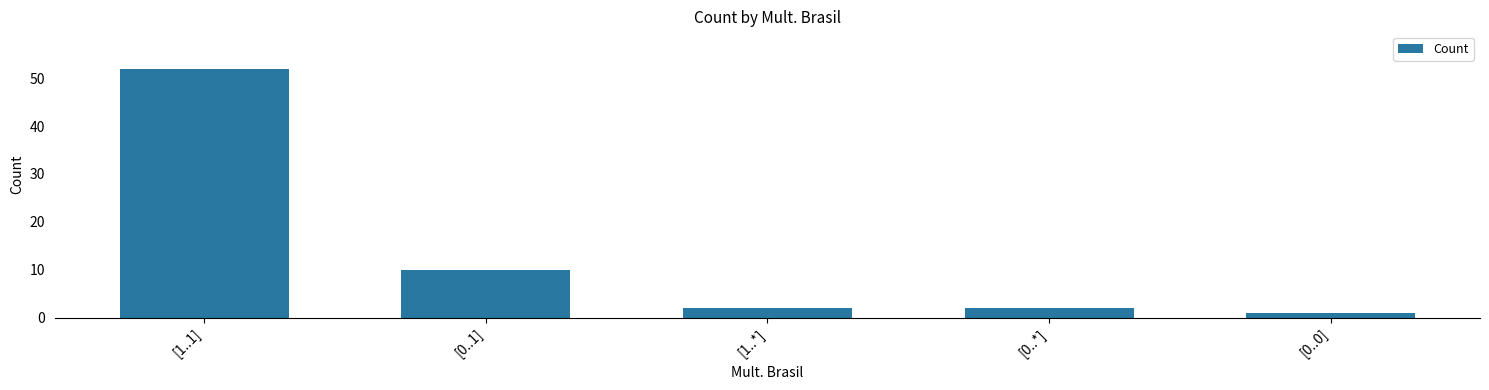

True or false: the data shows 1 at [0..0].

True